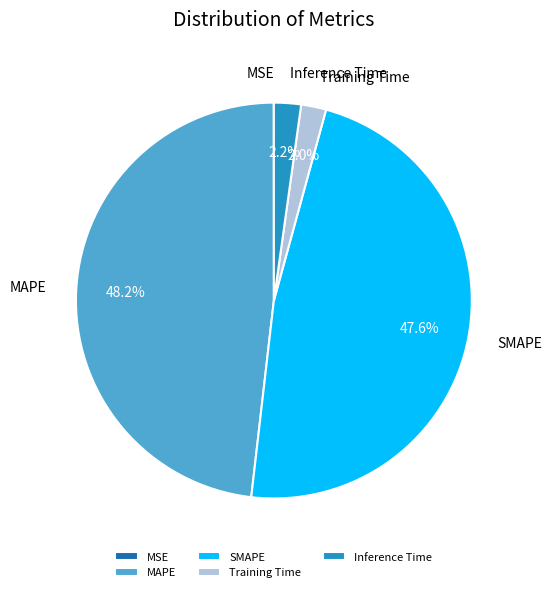

Between Training Time and SMAPE, which is larger?

SMAPE